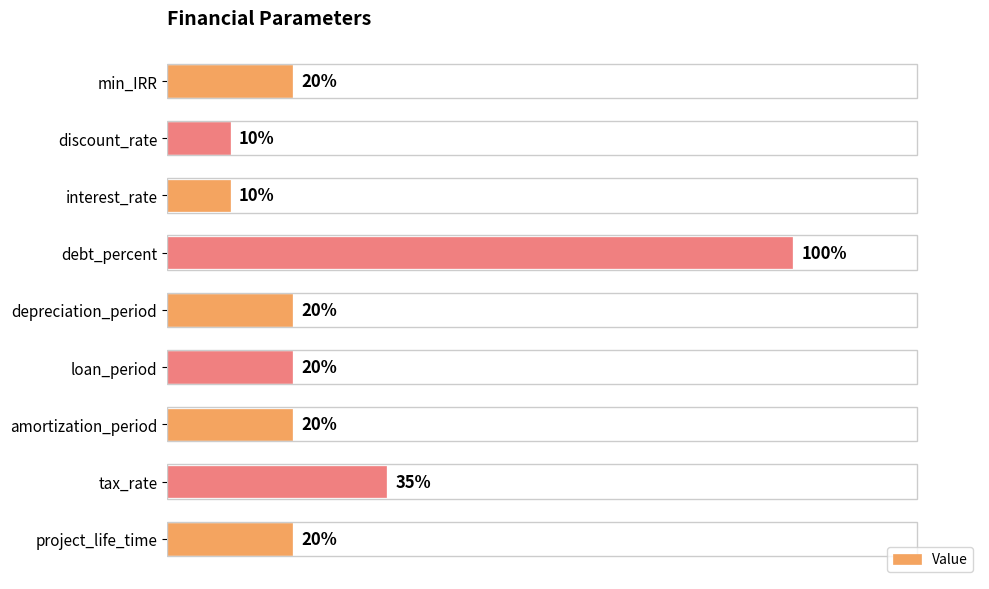

Which has a higher value, interest_rate or tax_rate?

tax_rate